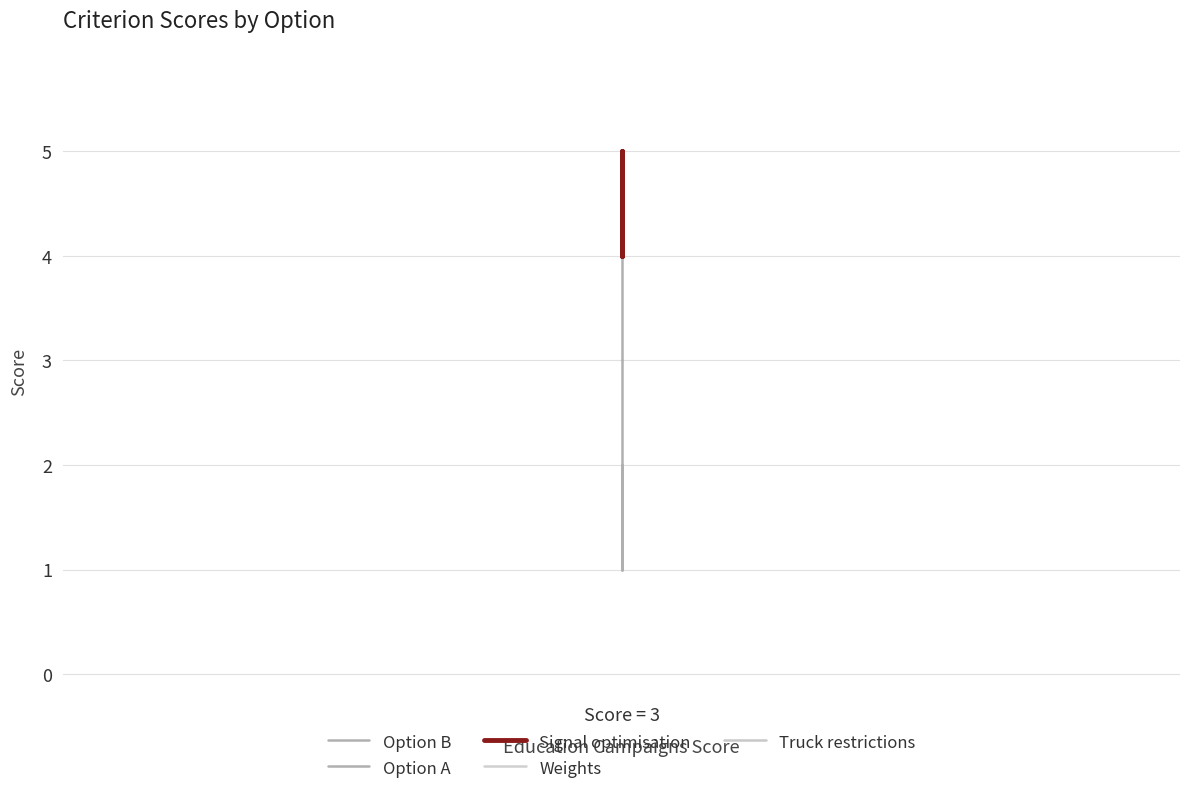

How many lines are shown in the chart?

5